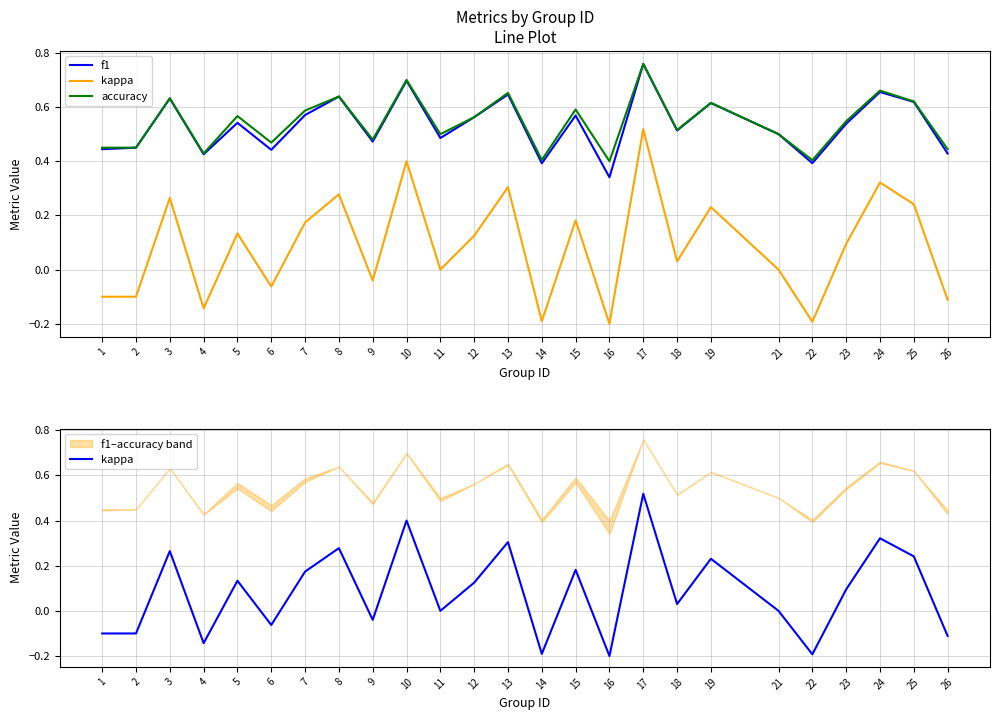

Which series has the largest total across all categories?

accuracy